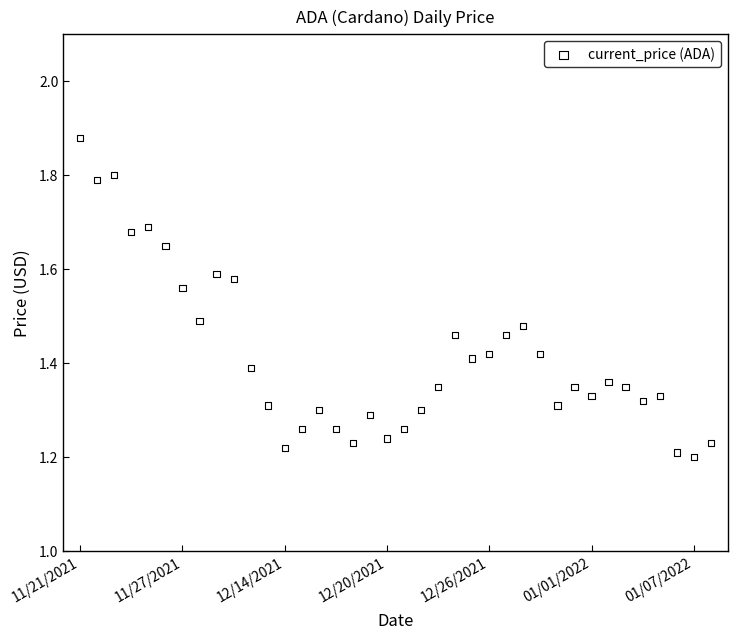

What is the range of Y values (max minus min)?

0.7